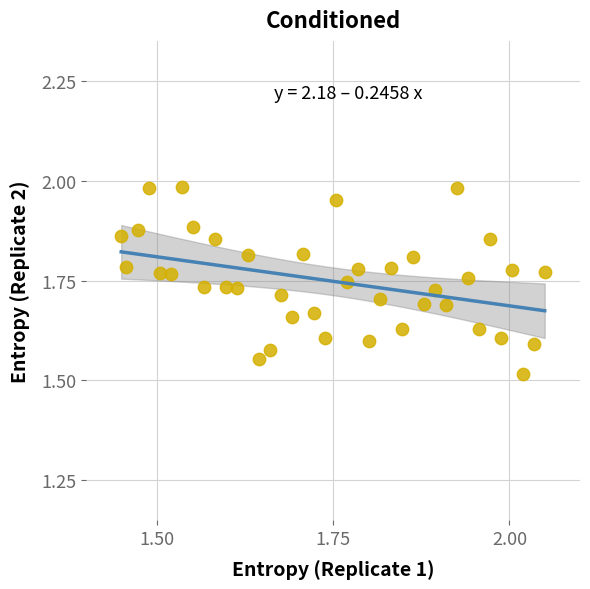

What is the range of Y values (max minus min)?

0.5